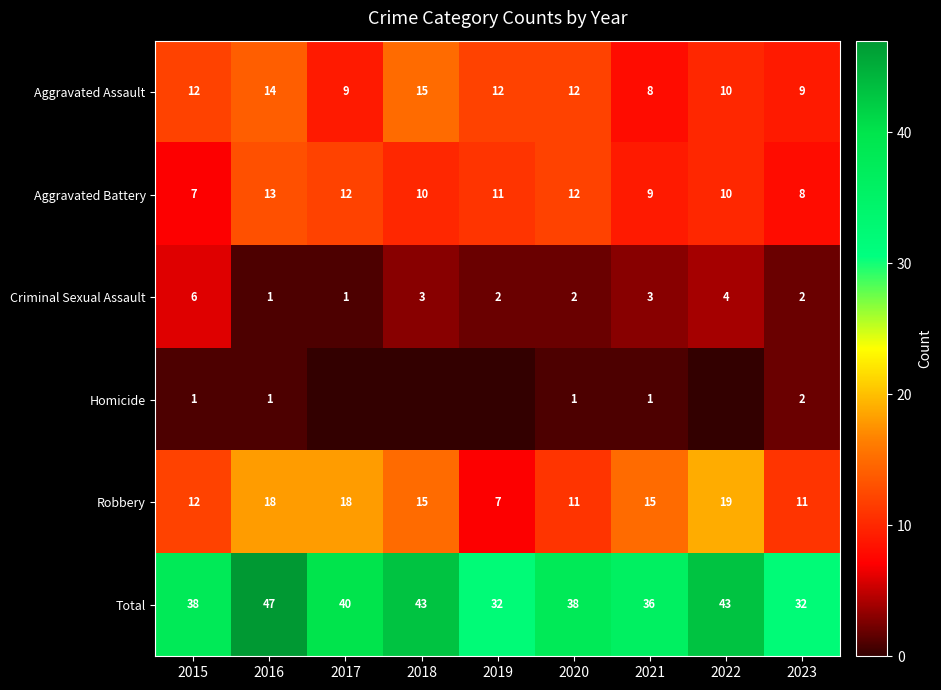

True or false: Robbery has a value of 19 at 2022.

True